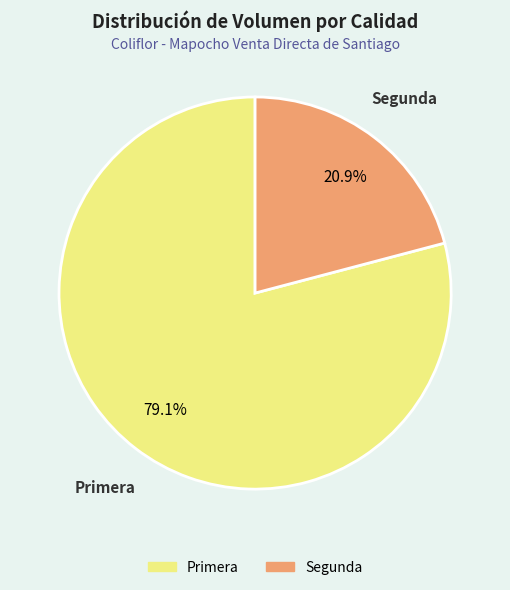

Which has a higher value, Primera or Segunda?

Primera